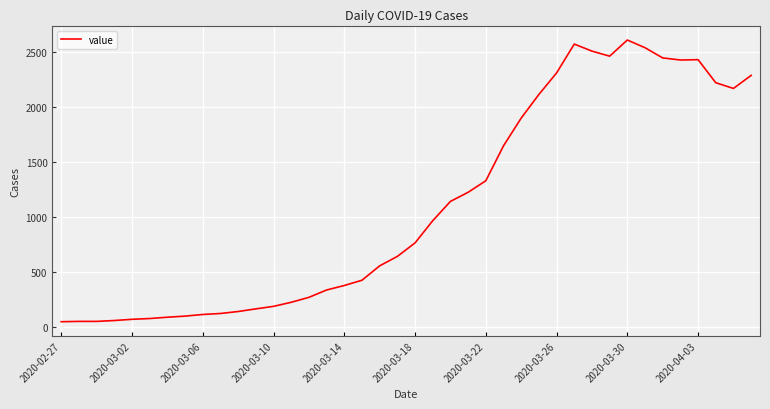

What is the greatest value displayed?

2613